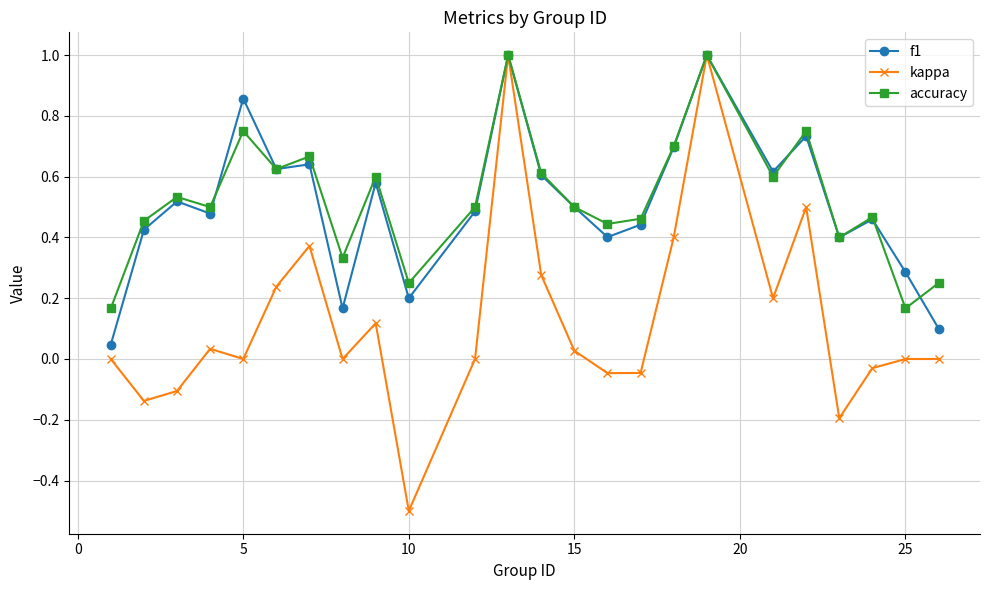

Which series has the largest range (max minus min)?

kappa